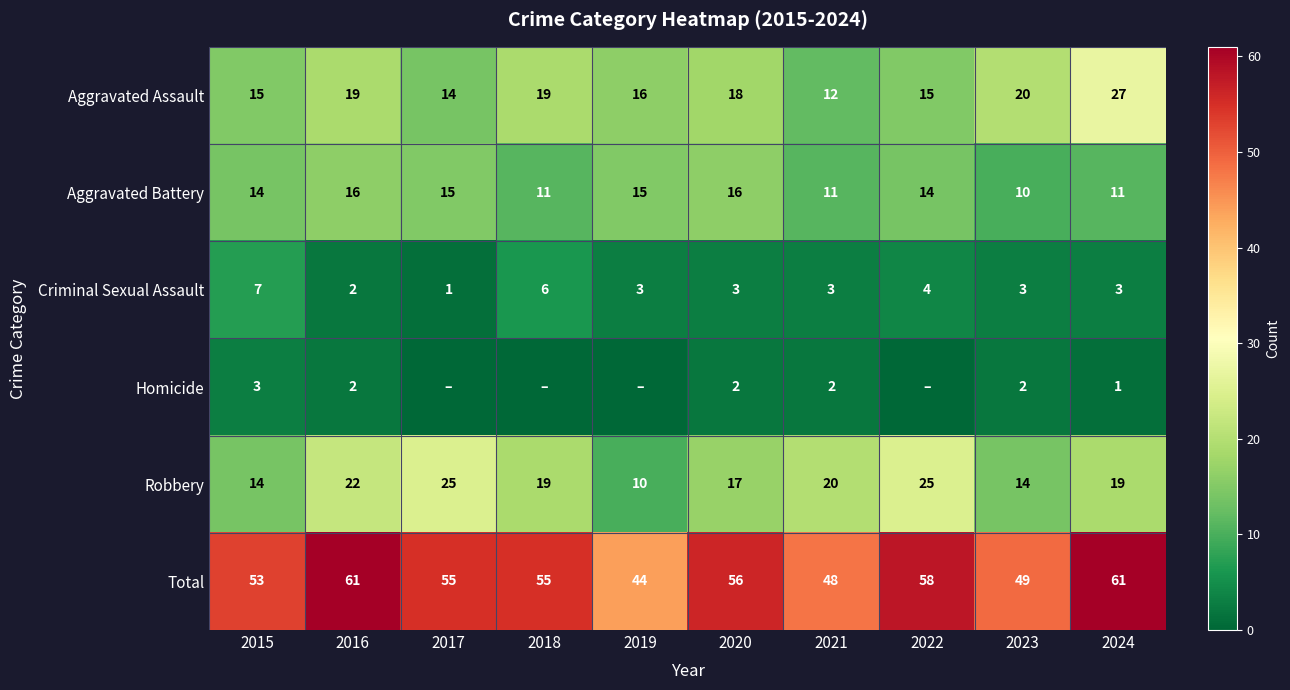

What is the difference between the highest and lowest values at 2024?

60